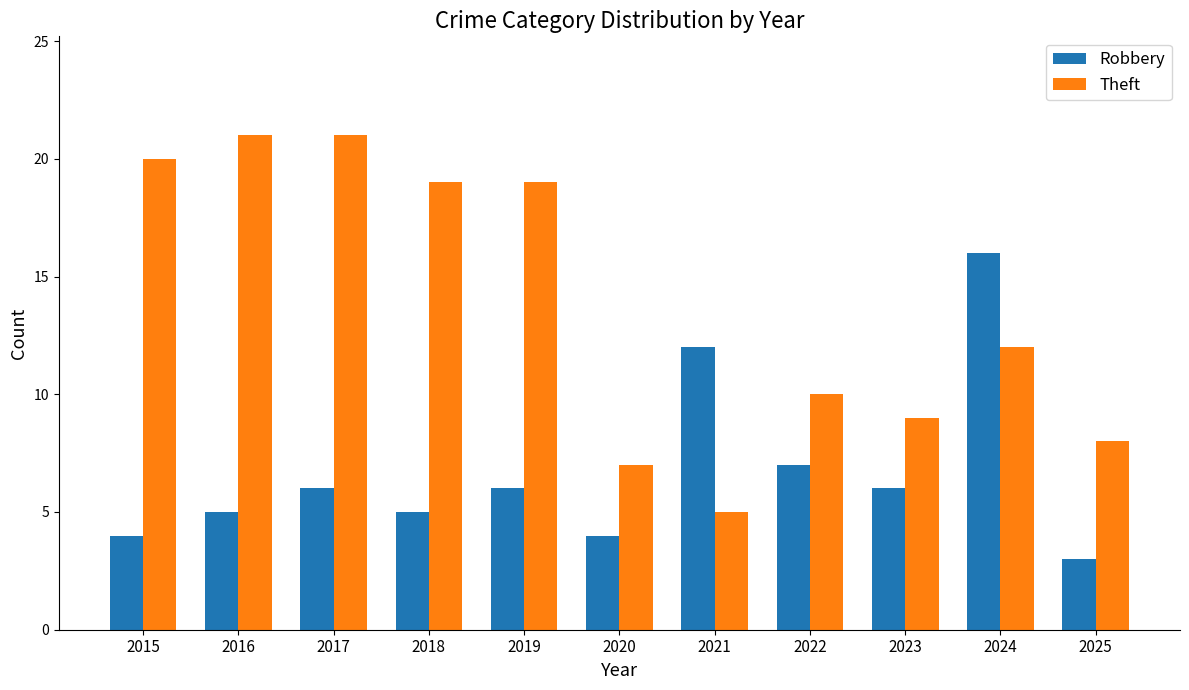

Rank the series by their maximum value, from highest to lowest.

Theft, Robbery